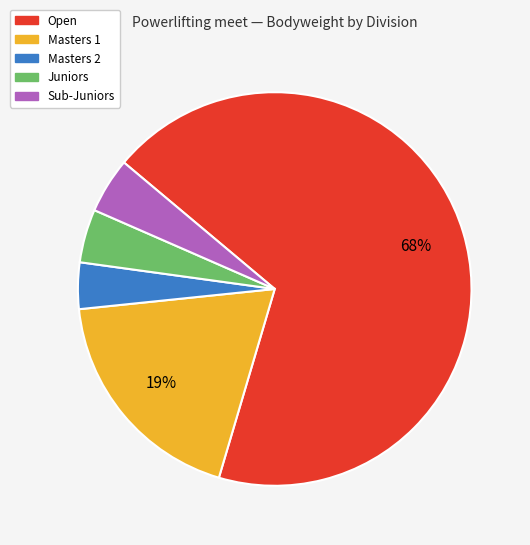

To the nearest percent, what percentage of the pie is Juniors?

4%